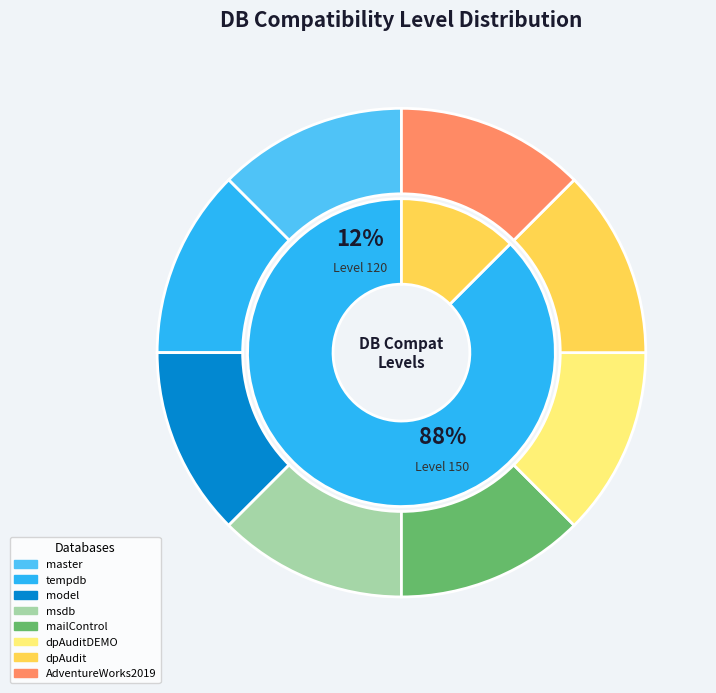

Is dpAuditDEMO the majority of the pie?

No